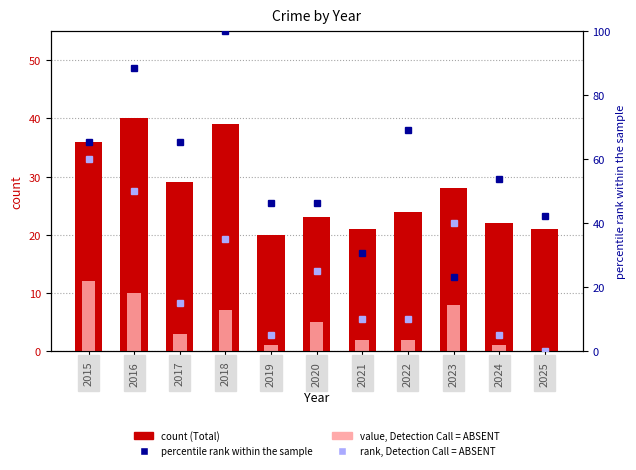

Read the Burglary rank (ABSENT) value at 2020.

25.0